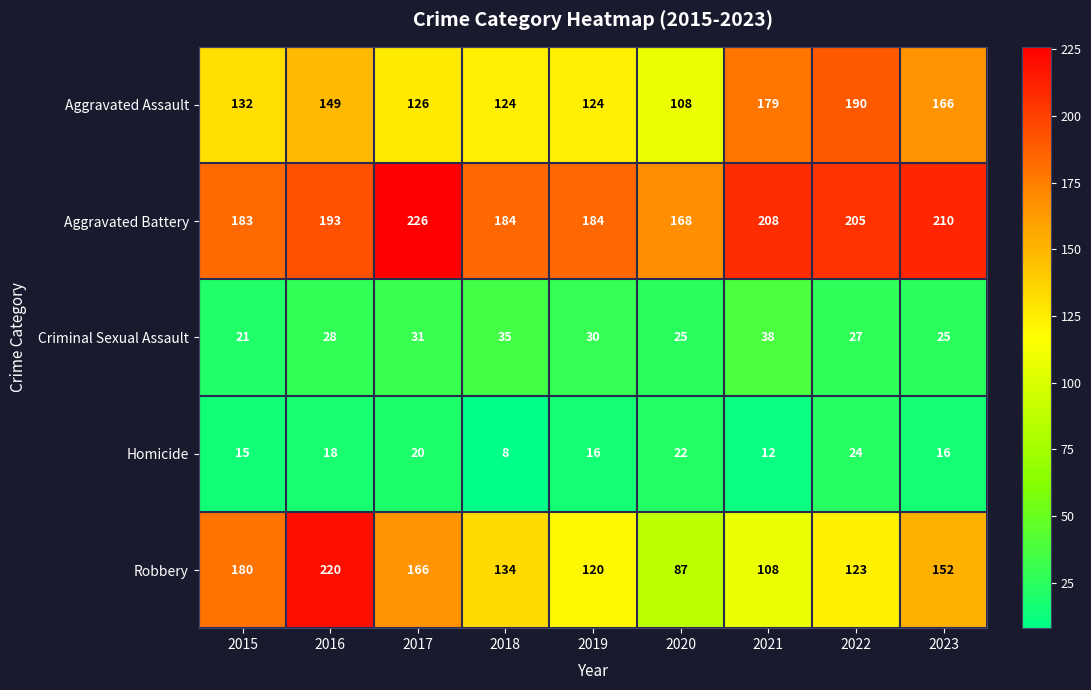

Rank the series by their maximum value, from highest to lowest.

Aggravated Battery, Robbery, Aggravated Assault, Criminal Sexual Assault, Homicide